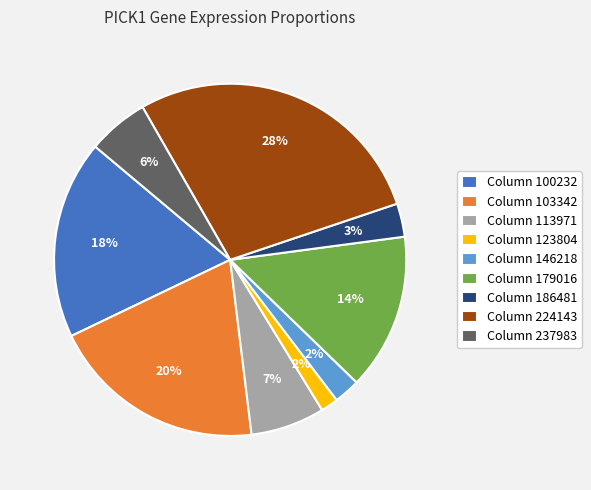

To the nearest percent, what portion does Column 146218 represent?

2%